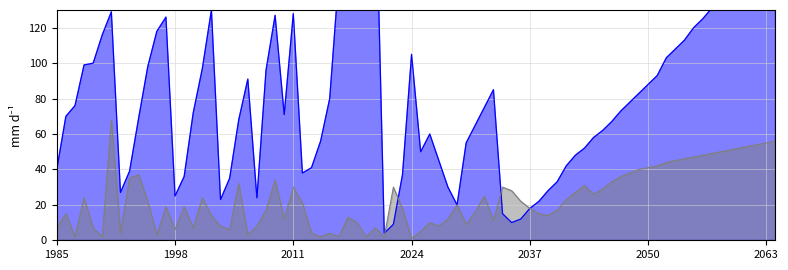

What is the smallest value displayed?

2